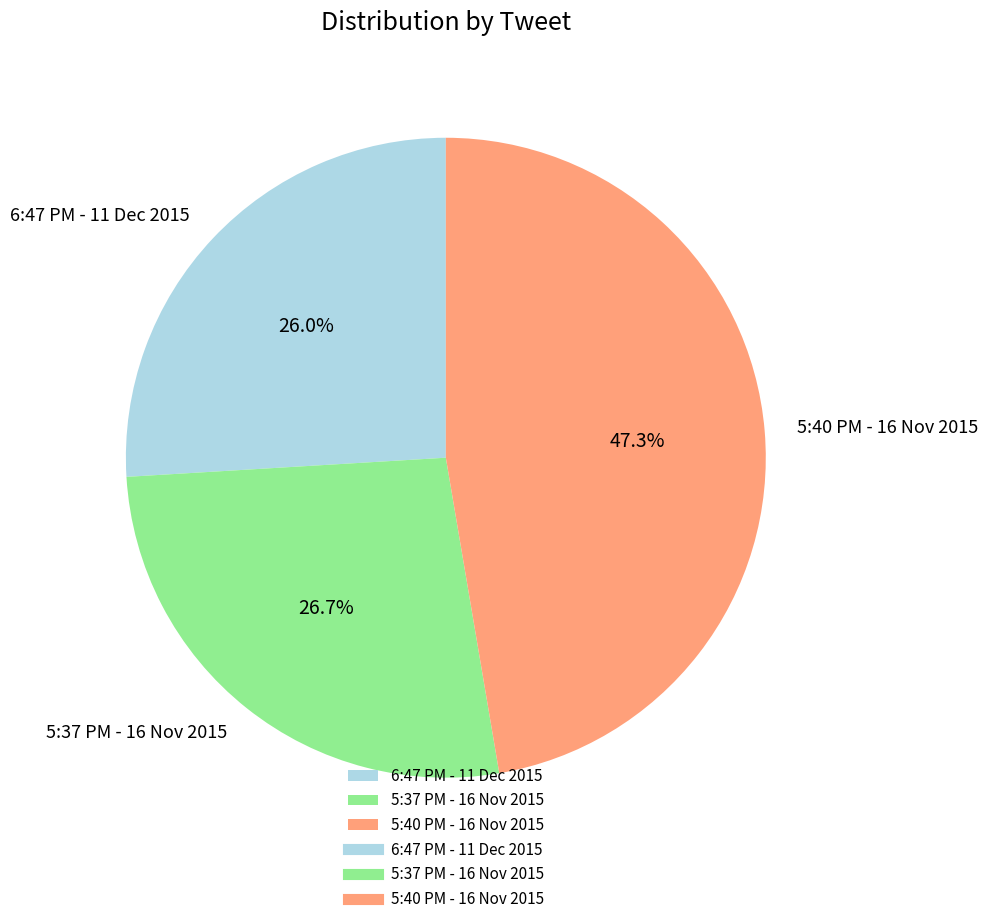

Count the number of slices in the pie.

3